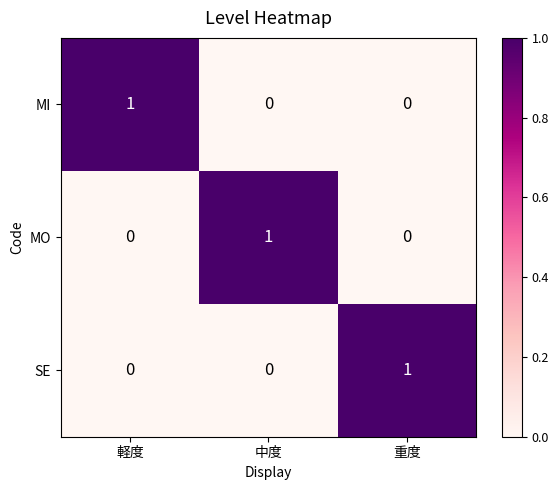

How many categories are shown in the chart?

3